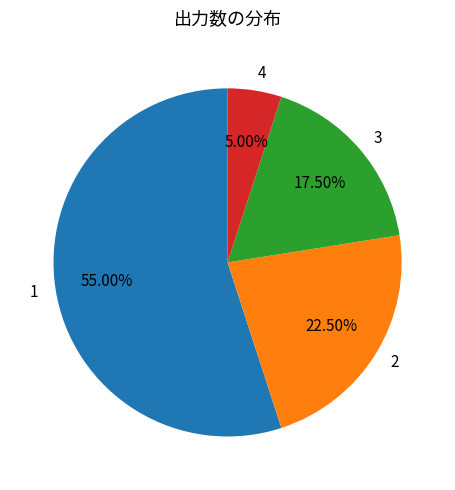

Count the number of slices in the pie.

4